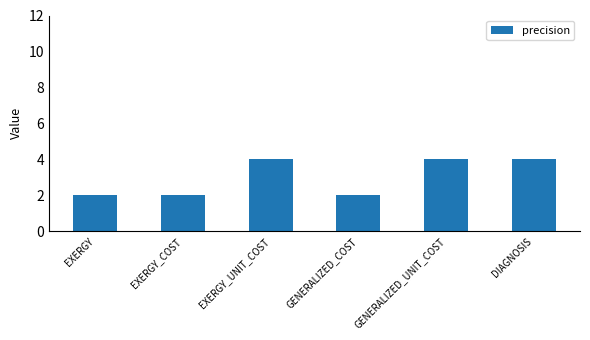

Reading right to left, transcribe all the data shown in this chart.

DIAGNOSIS=4	GENERALIZED_UNIT_COST=4	GENERALIZED_COST=2	EXERGY_UNIT_COST=4	EXERGY_COST=2	EXERGY=2